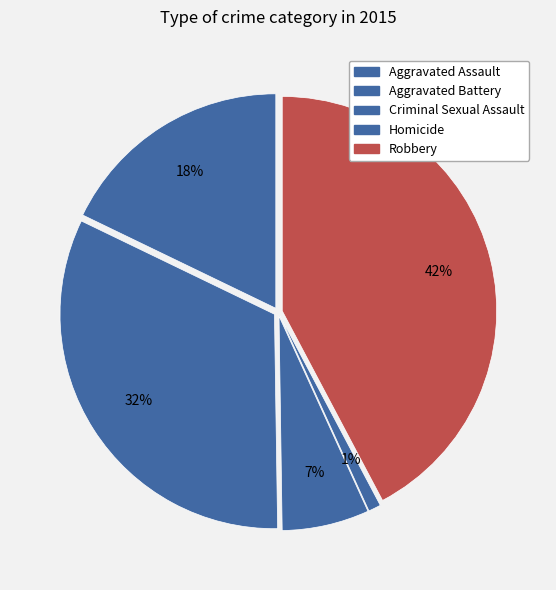

Is there any slice that represents more than half of the pie?

No